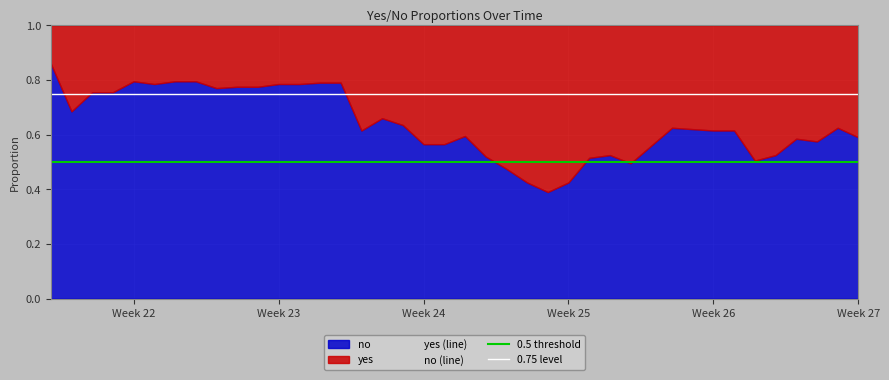

Which series changed the most between 2025-06-19 and 2025-06-25?

yes